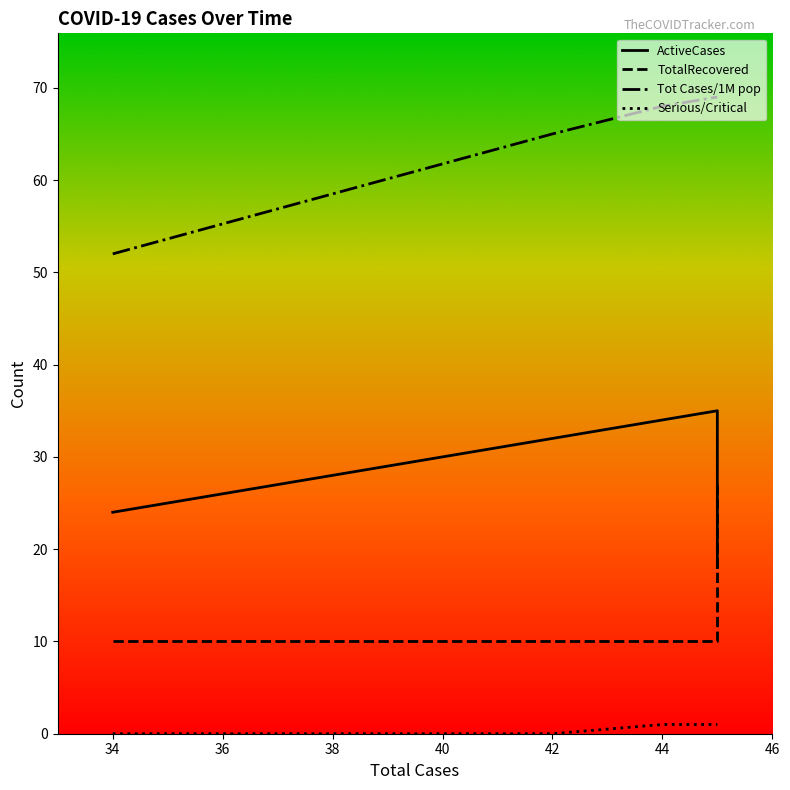

True or false: Tot Cases/1M pop and ActiveCases intersect in this chart.

False